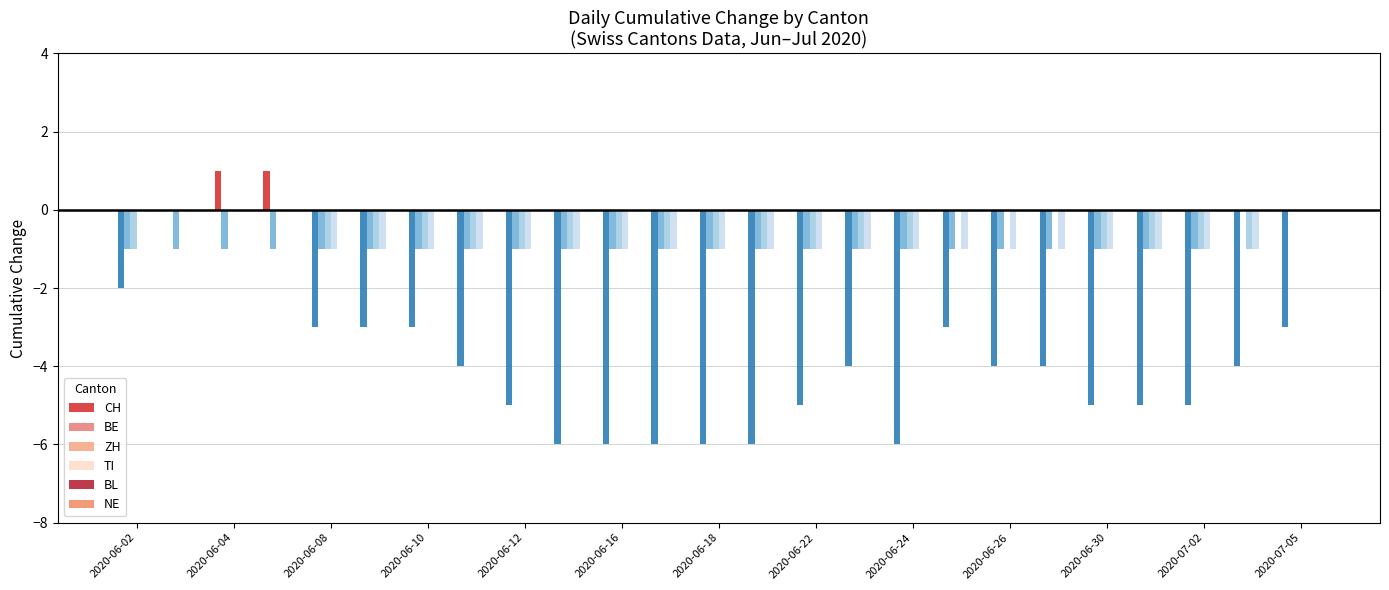

At which label does NE reach its minimum?

2020-06-02